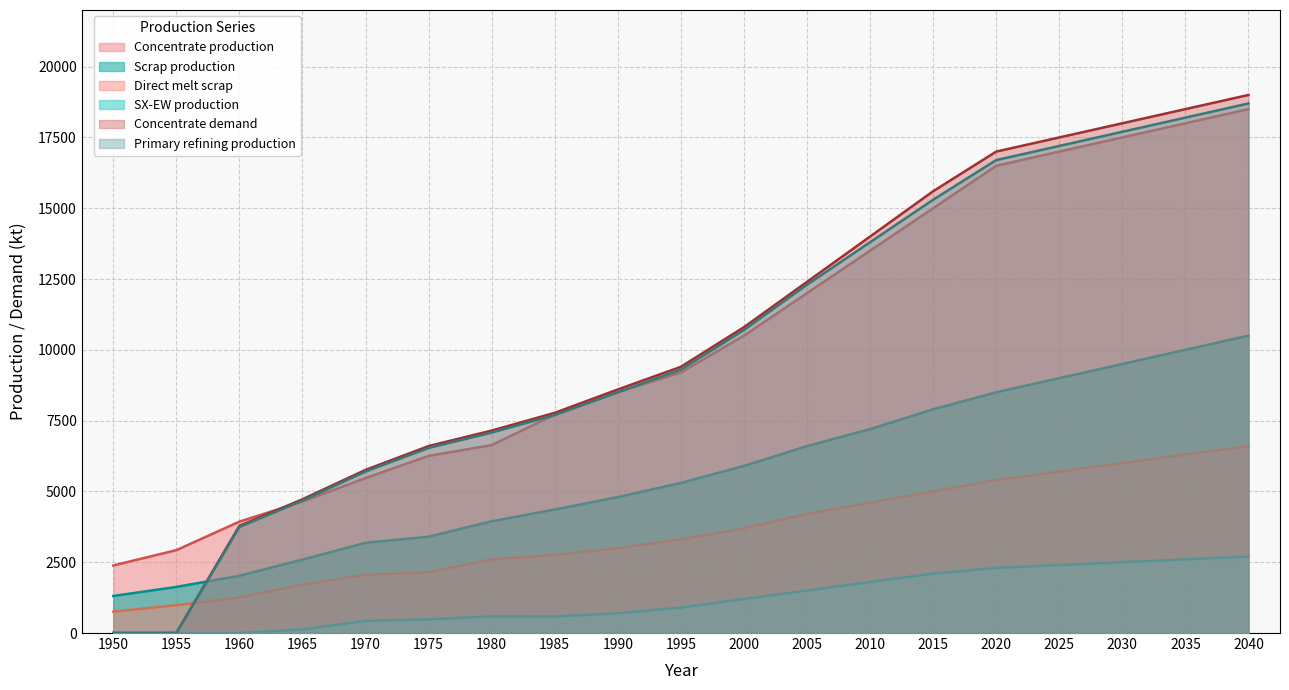

At how many categories does at least one series exceed 12590?

7